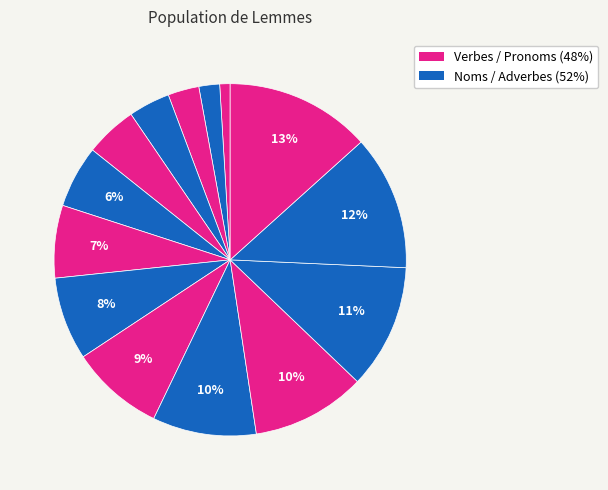

How many segments does this pie chart have?

14